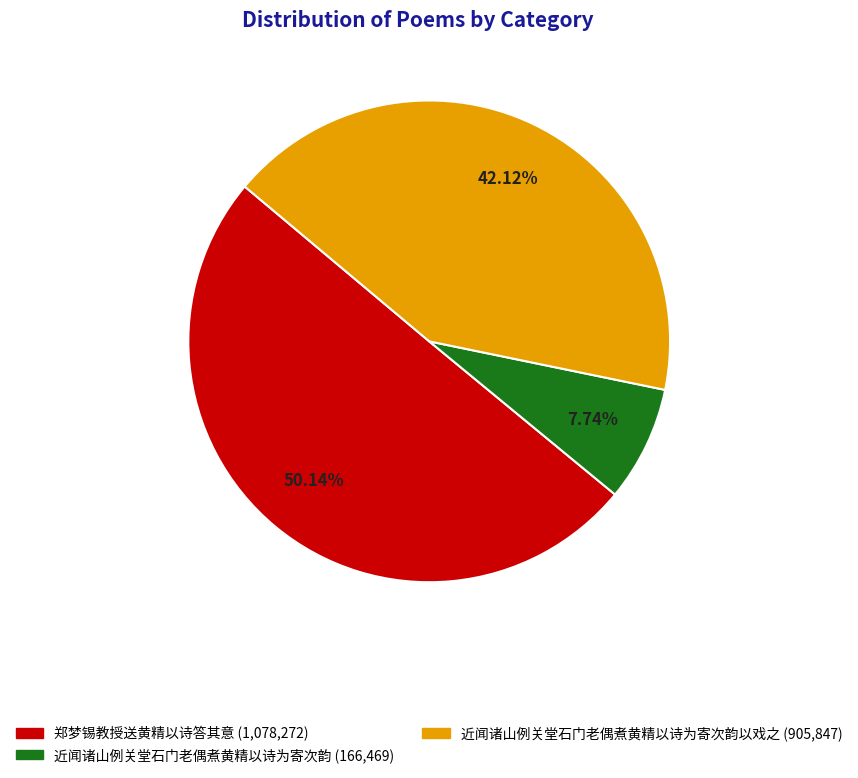

Rank the categories by value from lowest to highest.

近闻诸山例关堂石门老偶煮黄精以诗为寄次韵, 近闻诸山例关堂石门老偶煮黄精以诗为寄次韵以戏之, 郑梦锡教授送黄精以诗答其意